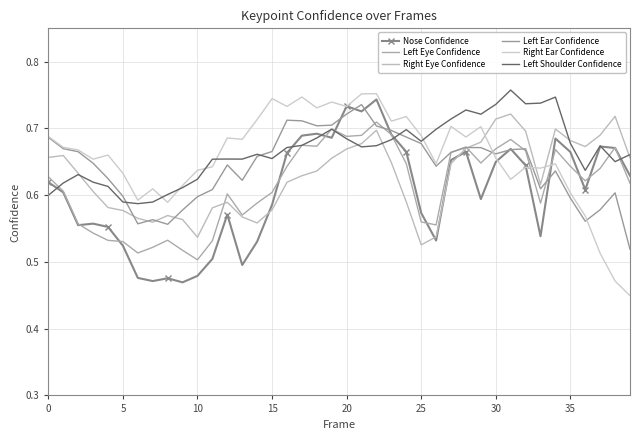

What is the value of the Right Ear Confidence point at the 28th from the left?

0.7